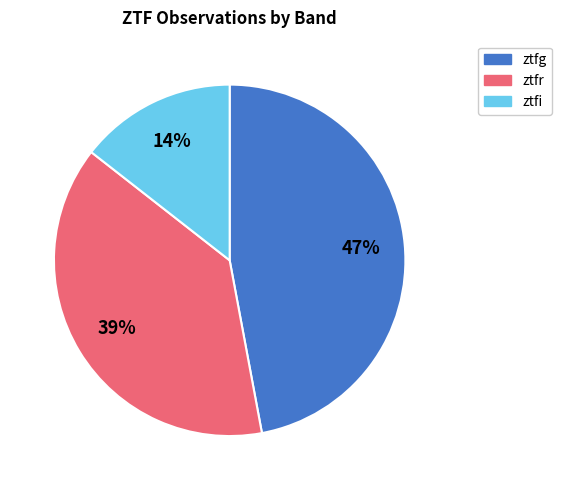

Which slice is the smallest?

ztfi